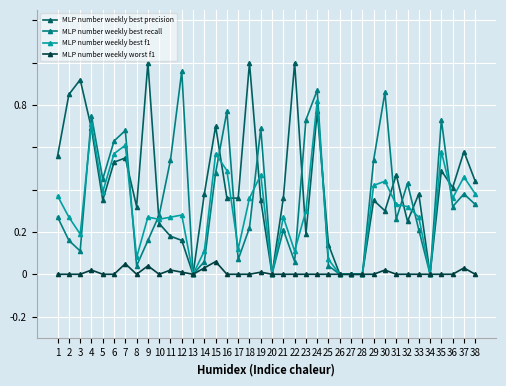

True or false: MLP number weekly best precision has more than 0 points higher than both neighbors.

True